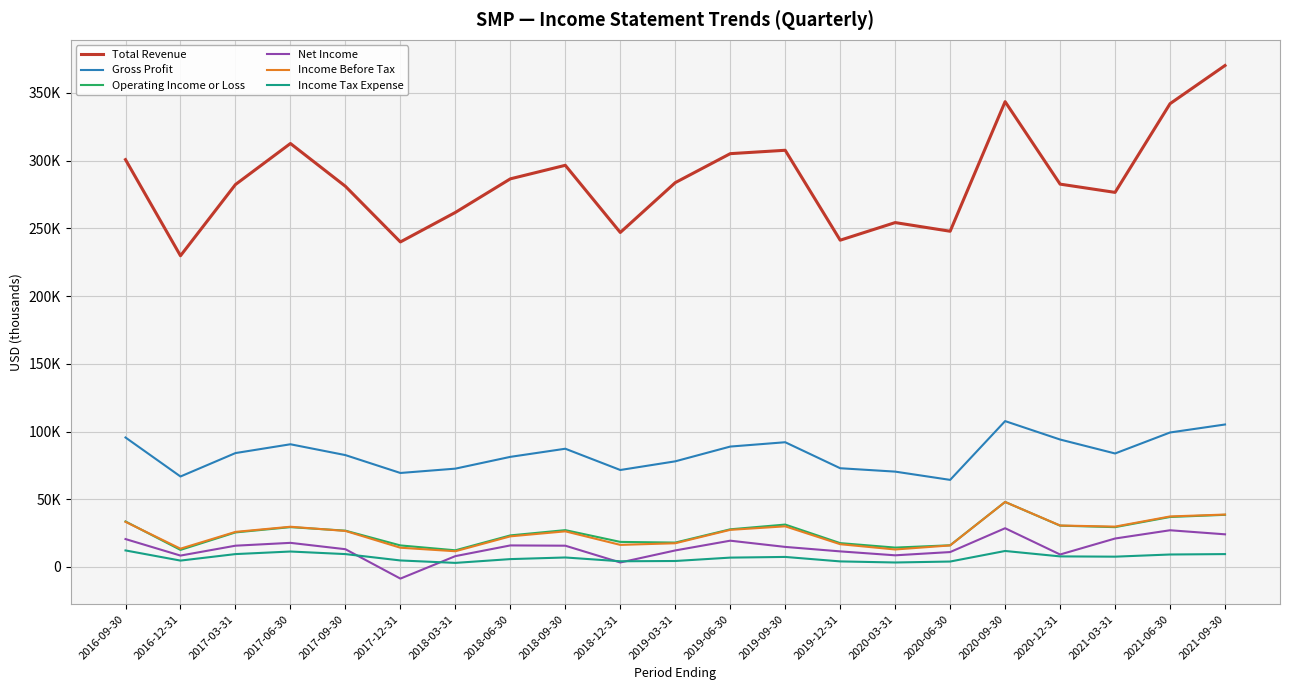

What is the label of the 20th point from the right?

2016-12-31